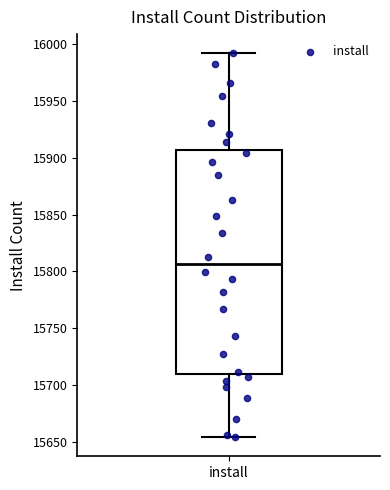

Transcribe this box plot: give where the median line is, the range the box spans, and where the two whiskers end, as read against the y-axis. The values are not printed on the chart, so give them approximately, as read against the axis.

median 15805, box 15710 to 15905, whiskers 15655 to 15990